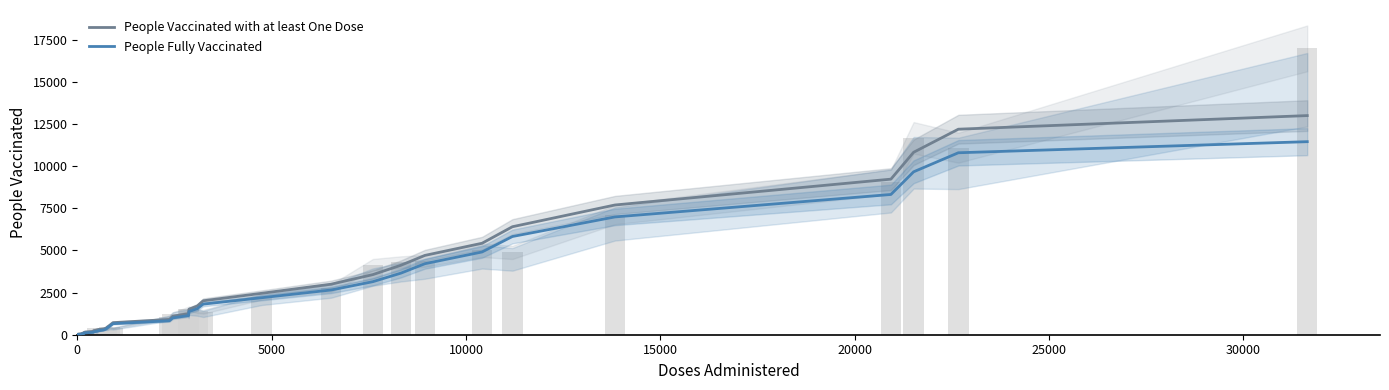

Reading left to right, transcribe all the data shown in this chart.

People Vaccinated with at least One Dose: 19.0	26.5	40.1	57.5	77.1	99.2	126.2	160.3	200.3	241.9	280.3	314.2	346.8	387.7	452.9	560.2	716.8	906.8	1095.8	1253.8	1380.2	1510.4	1703.3	2013.7	2458.2	2998.9	3567.7	4124.8	4708.1	5429.1	6409.6	7700.0	9234.0	10828.7	12198.5	13006.4
People Fully Vaccinated: 7.7	11.0	17.6	27.9	42.3	61.1	84.8	112.2	141.2	170.8	202.5	238.3	279.6	330.1	401.0	507.4	655.3	829.3	998.6	1138.8	1252.6	1372.0	1546.0	1817.0	2196.2	2655.2	3148.6	3656.7	4216.0	4912.1	5829.9	6991.6	8324.3	9669.3	10799.8	11458.0